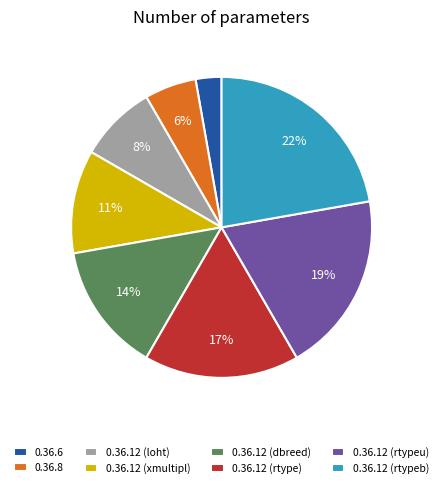

To the nearest percent, what portion does 0.36.12 (loht) represent?

8%